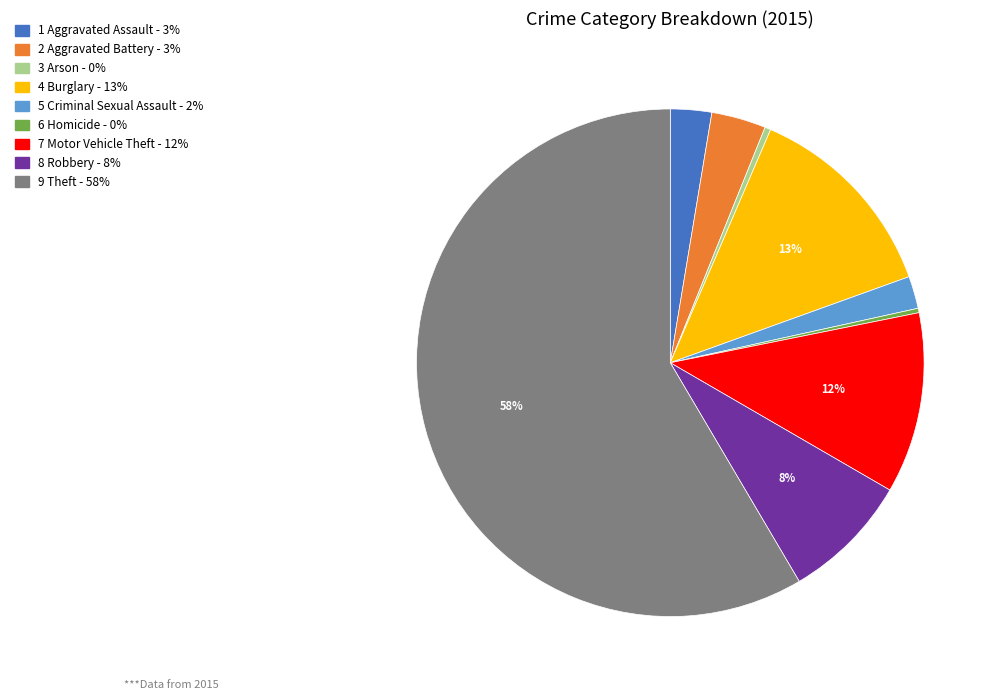

To the nearest percent, what is the average slice percentage?

11%